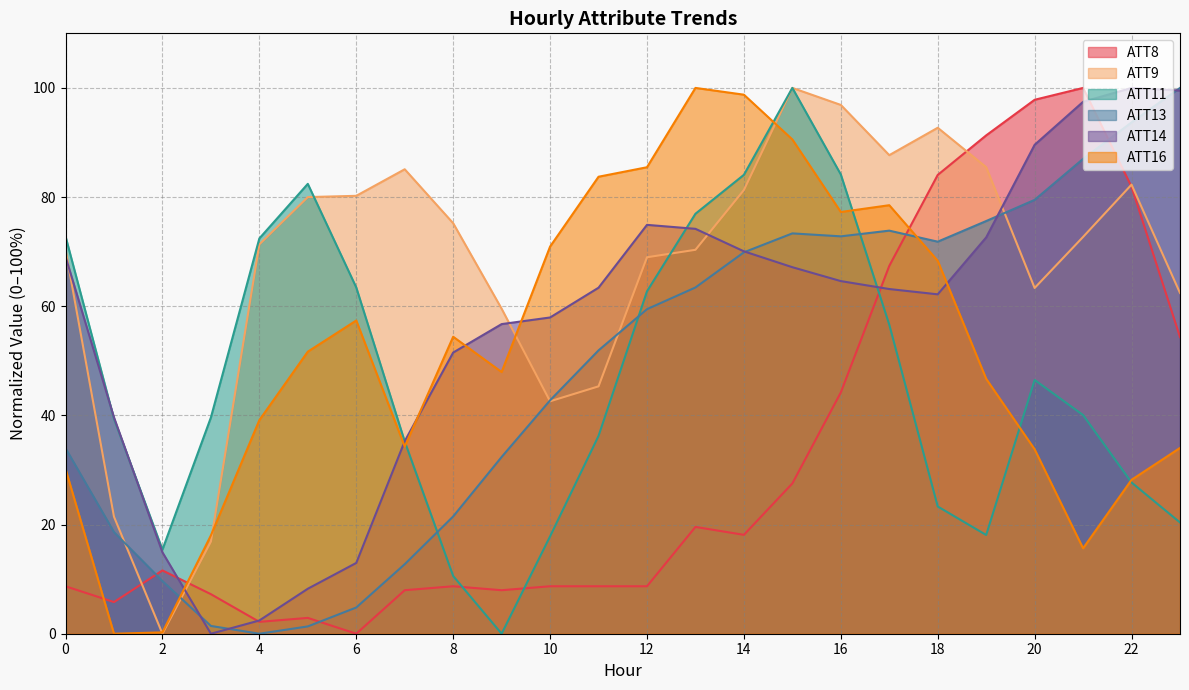

Which label corresponds to the largest value in the chart?

21